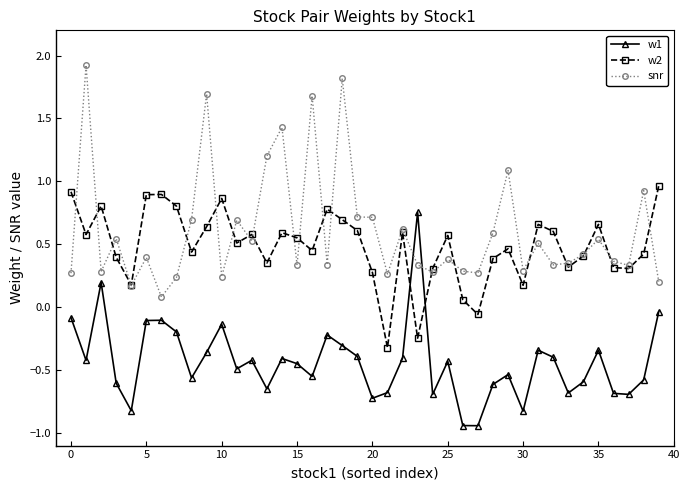

At how many categories does at least one series exceed 0?

40